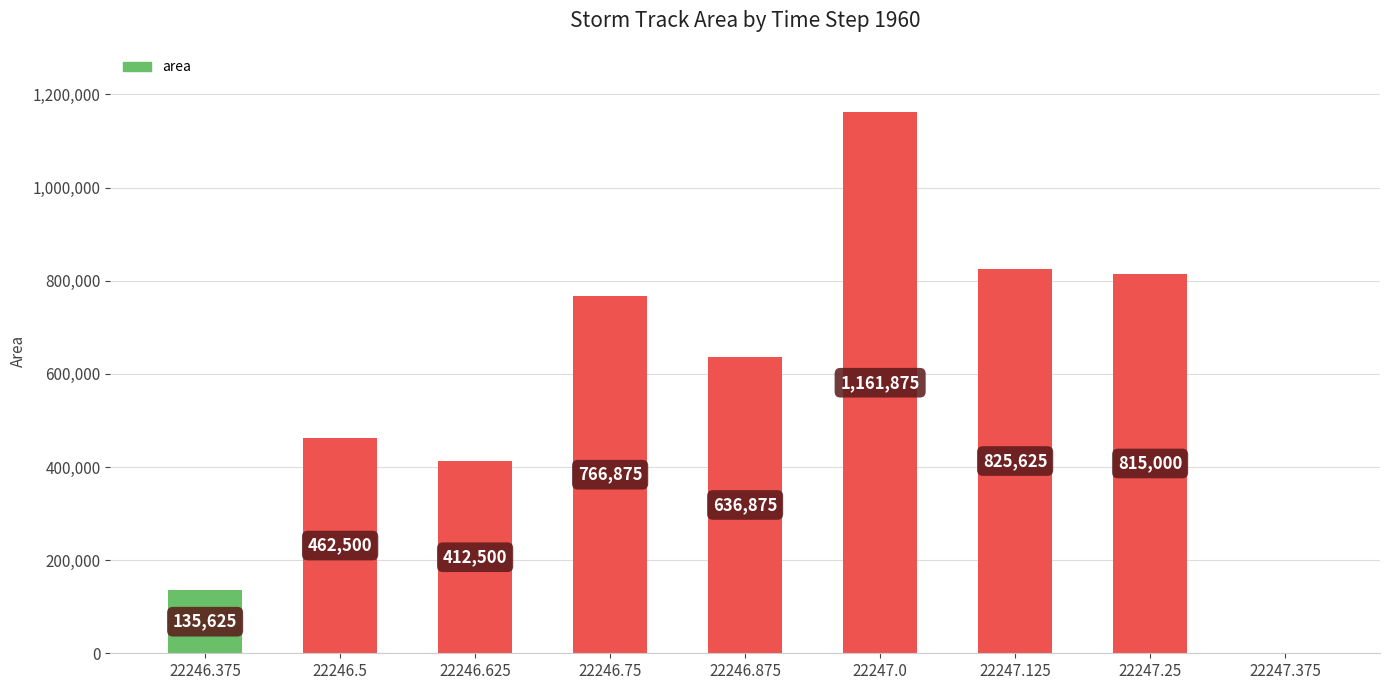

Which category has the highest value across all series?

22247.0